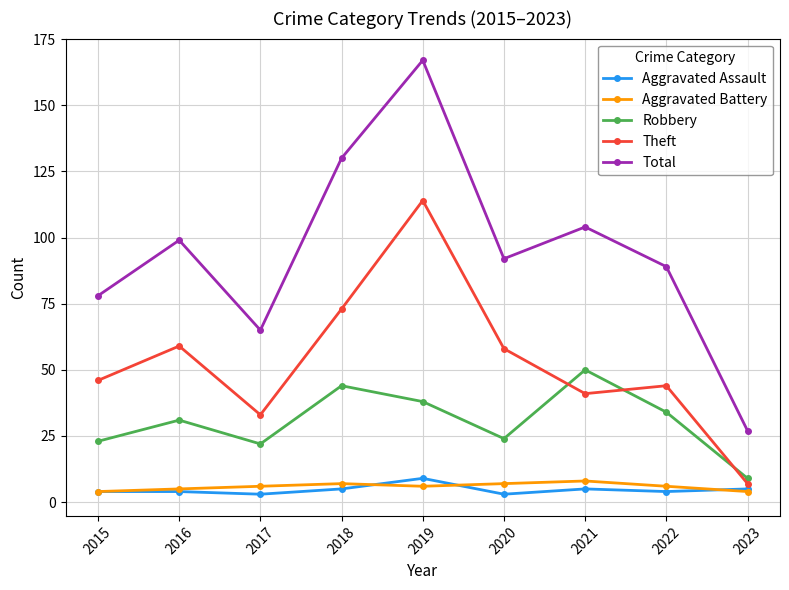

In Total, how many points are lower than both neighbors (excluding endpoints)?

2